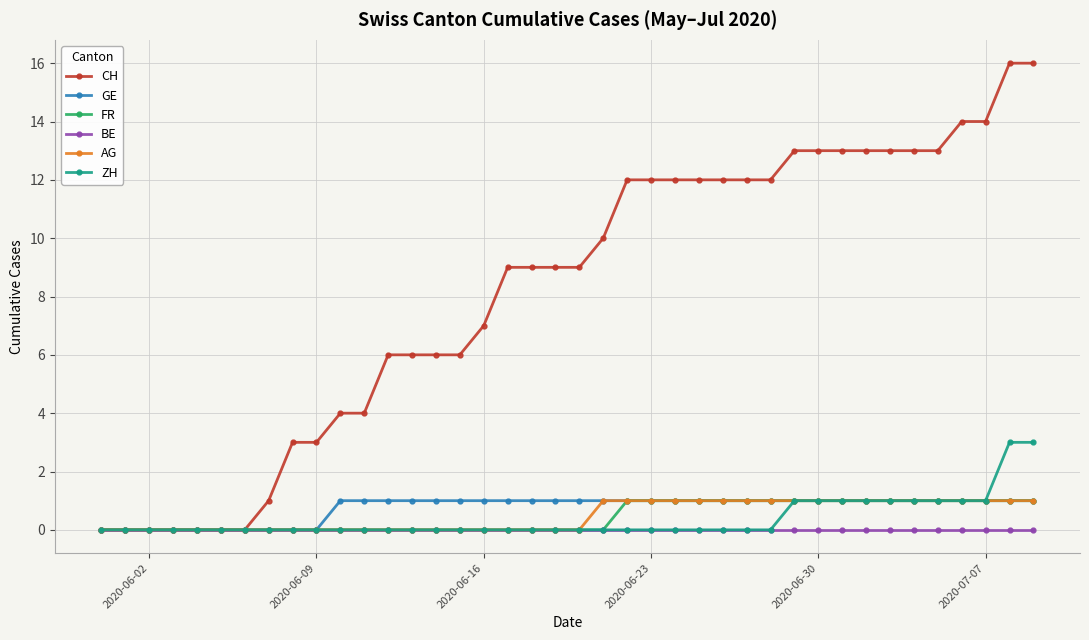

Which series has the widest spread of values?

CH